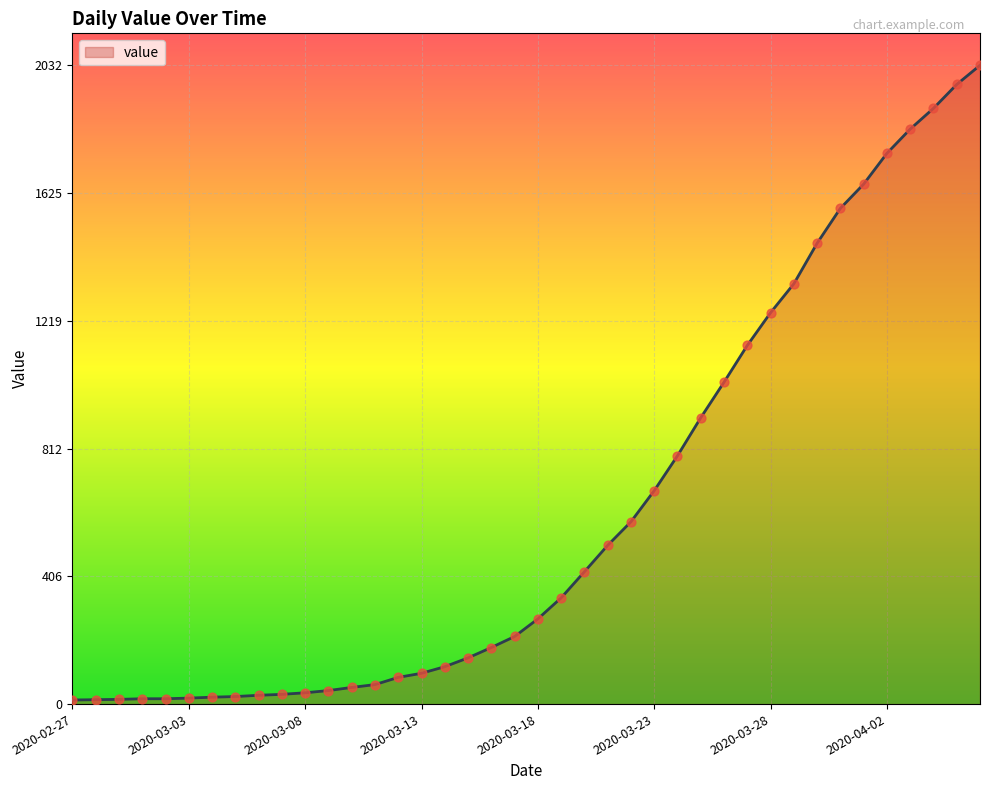

What is the greatest value displayed?

2032